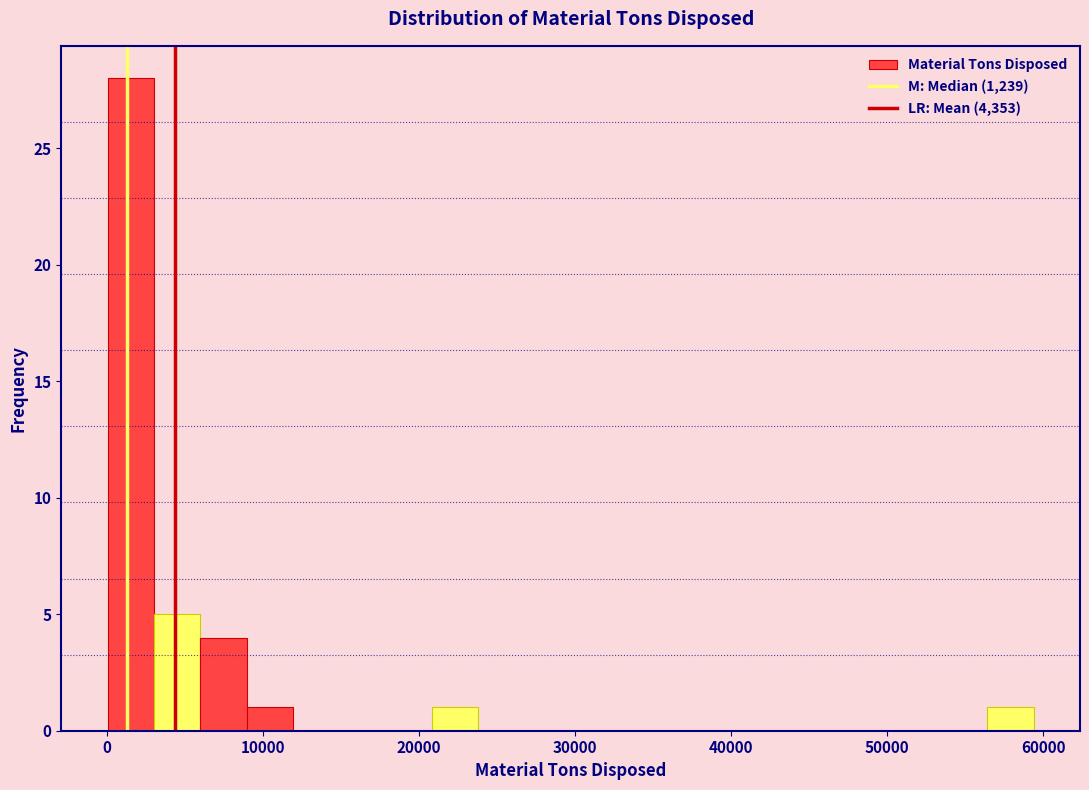

Read against the x-axis, roughly where is the centre of the tallest bar?

2000